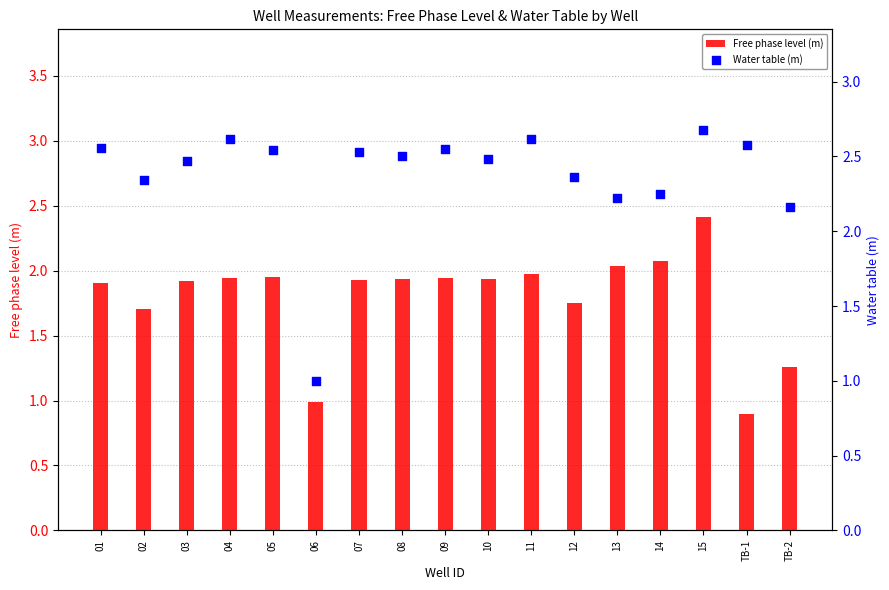

Which series reaches the minimum Y coordinate?

Free phase level (m)